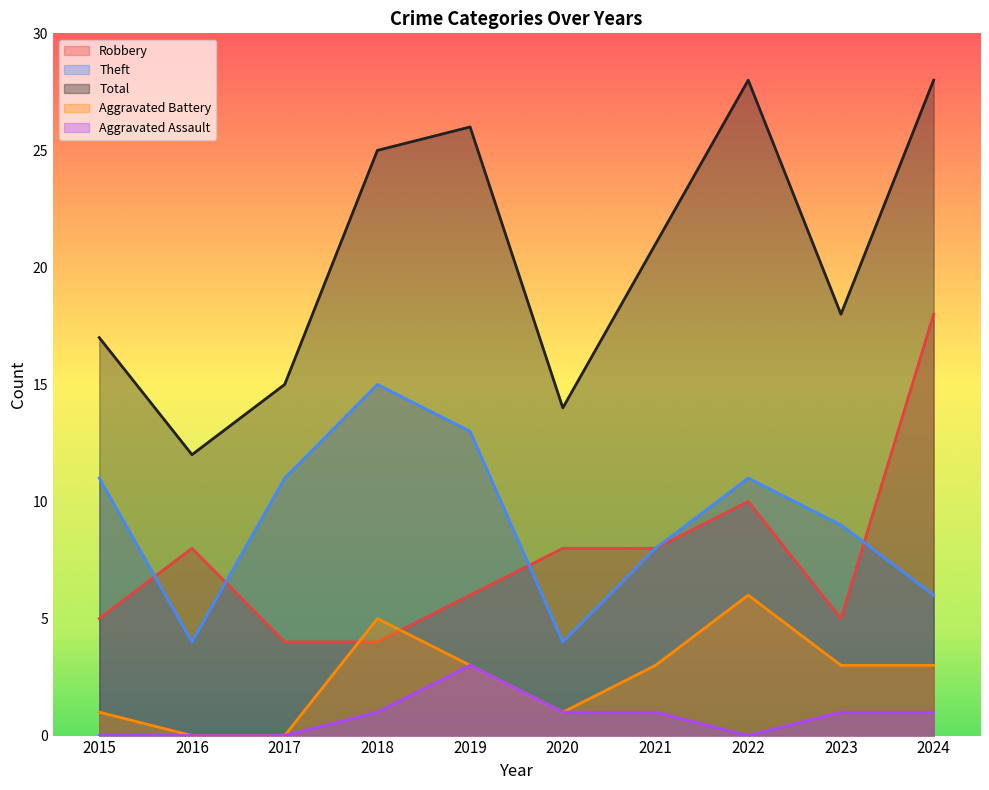

True or false: Aggravated Assault has a value of 1 at 2023.

True